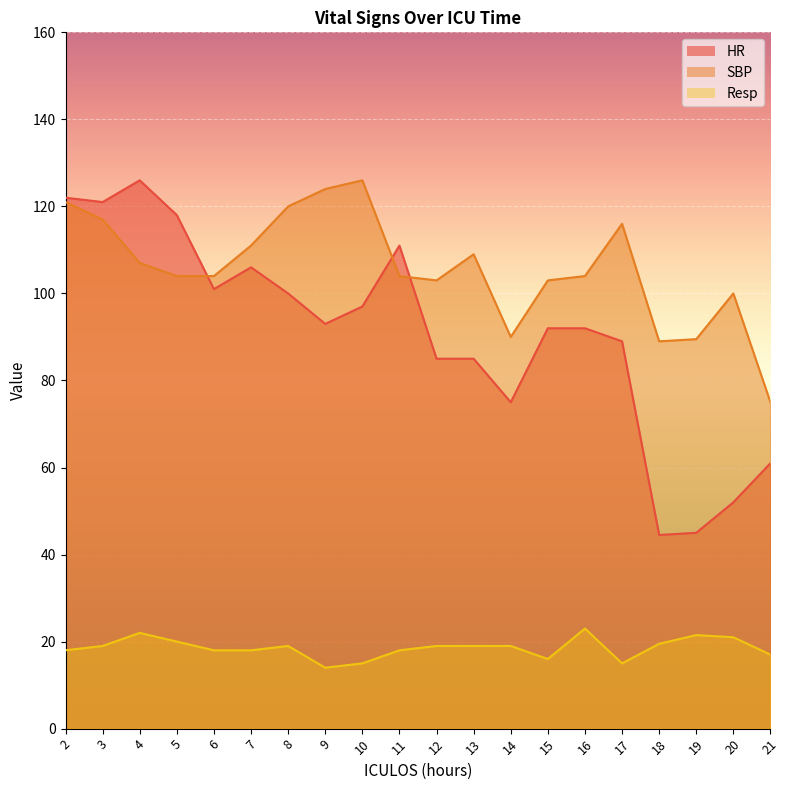

At which category is the sum across all series the highest?

2